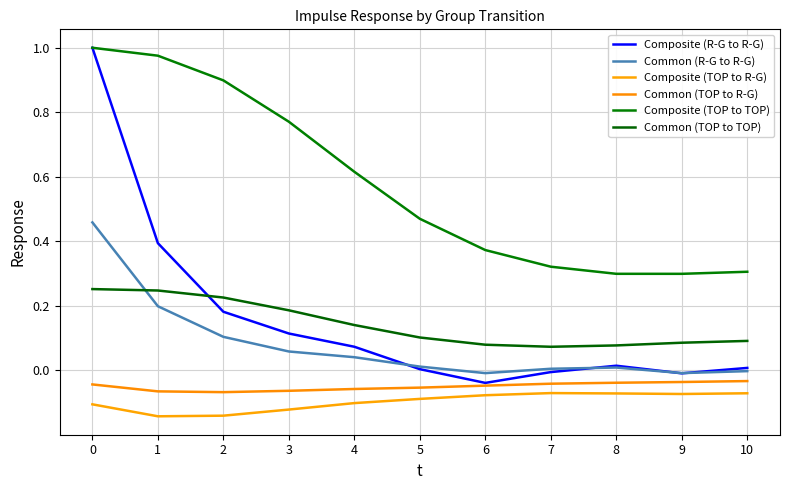

Count the number of categories in the chart.

11